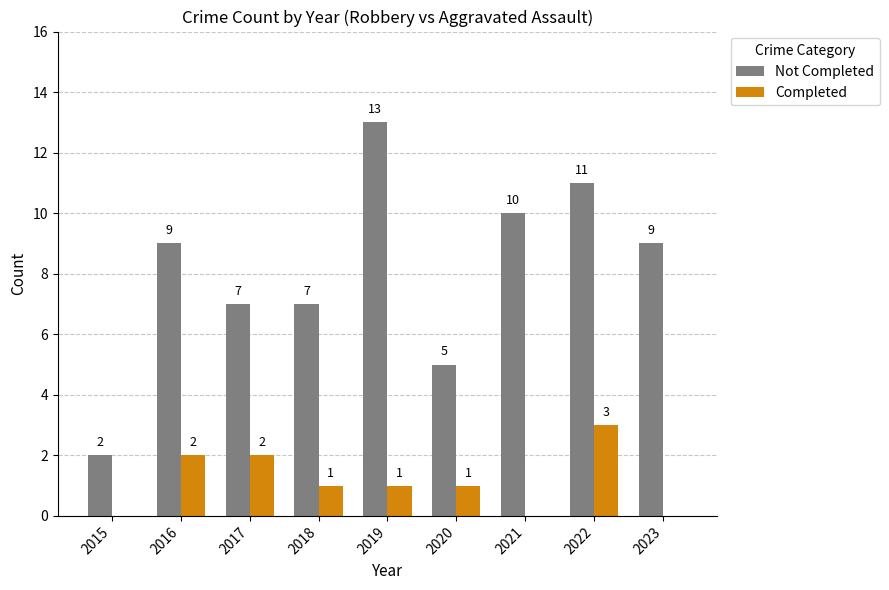

The value of Not Completed at 2020 is 2. True or false?

False